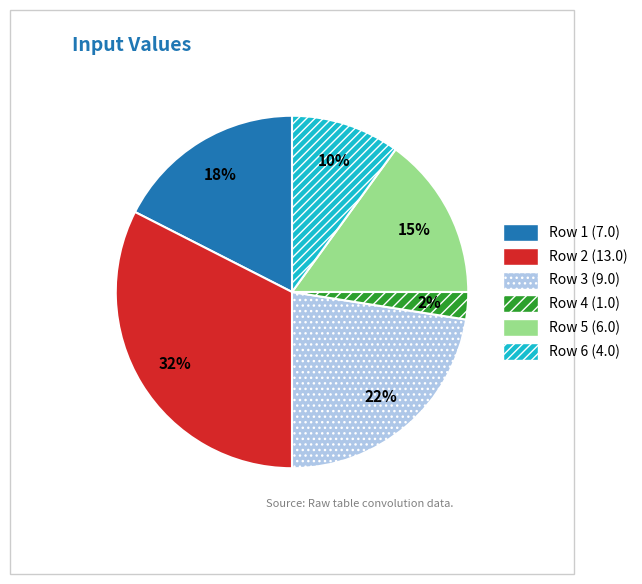

Between Row 2 (13.0) and Row 4 (1.0), which is larger?

Row 2 (13.0)